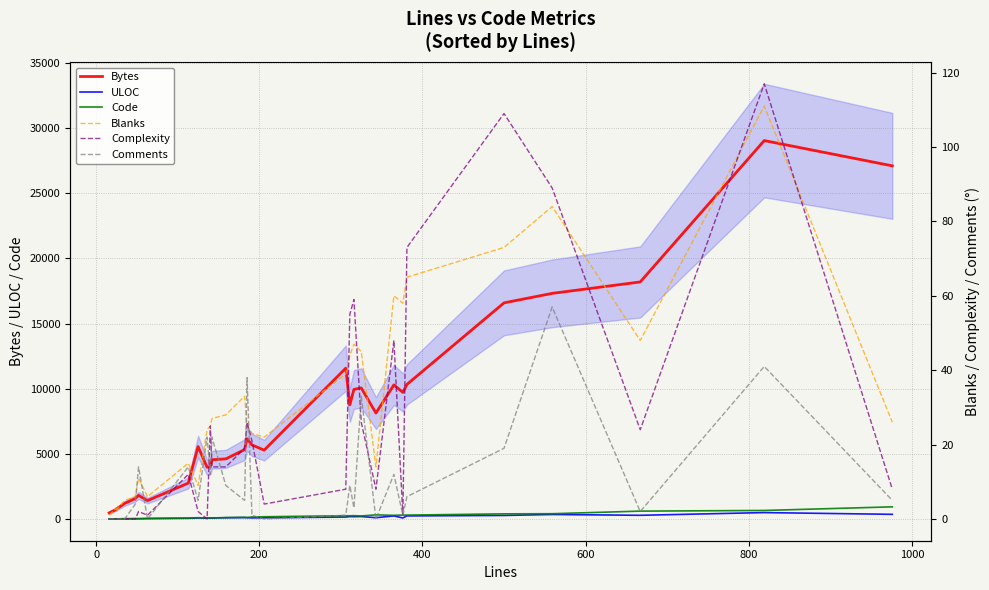

How many times do Code and ULOC cross each other?

3